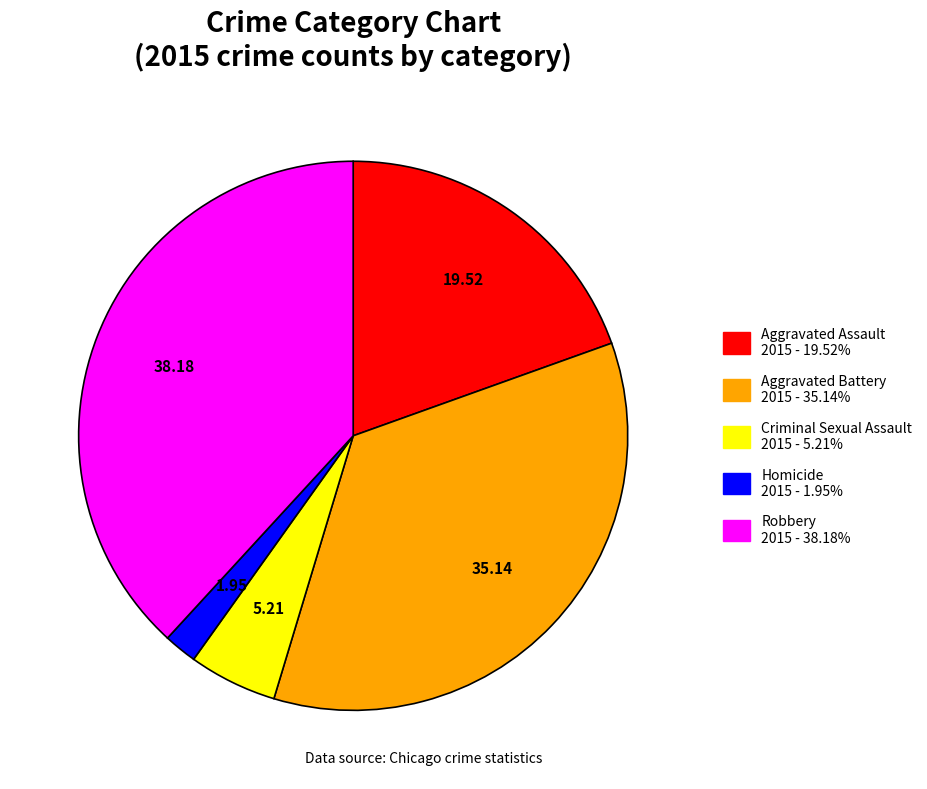

Which has a higher value, Aggravated Battery or Homicide?

Aggravated Battery